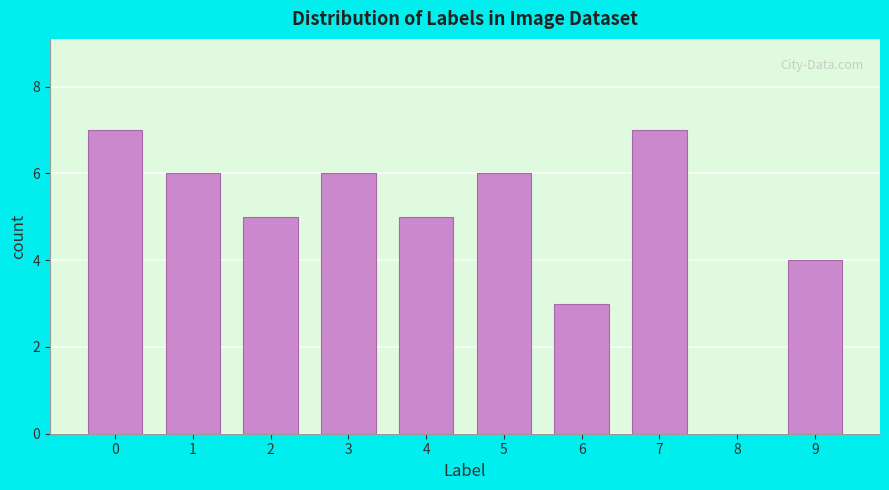

Reading right to left, what are all the values shown in this chart?

9=4	8=0	7=7	6=3	5=6	4=5	3=6	2=5	1=6	0=7